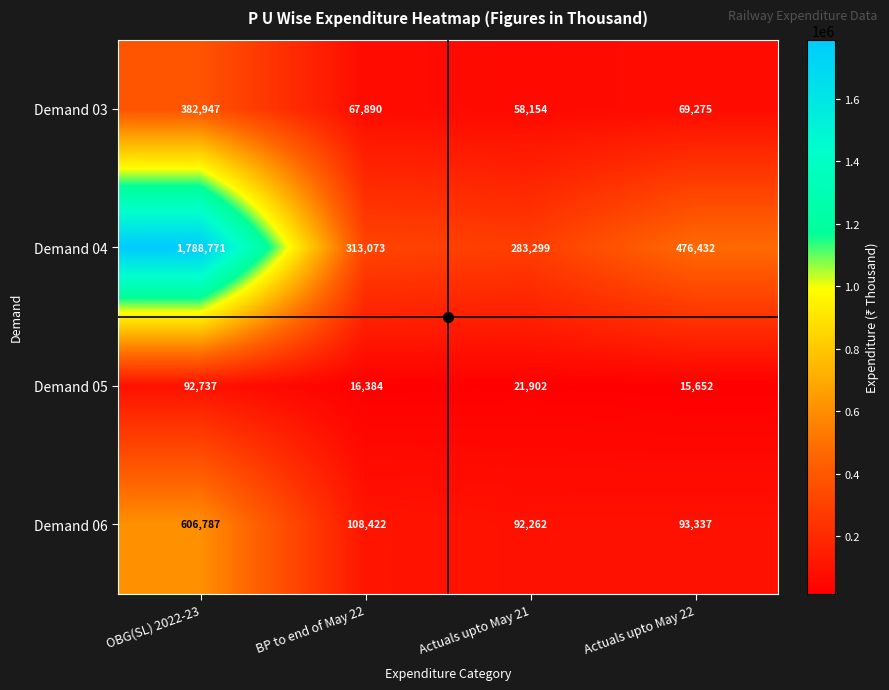

At Actuals upto May 22, list the series in order from smallest to largest.

Demand 05, Demand 03, Demand 06, Demand 04